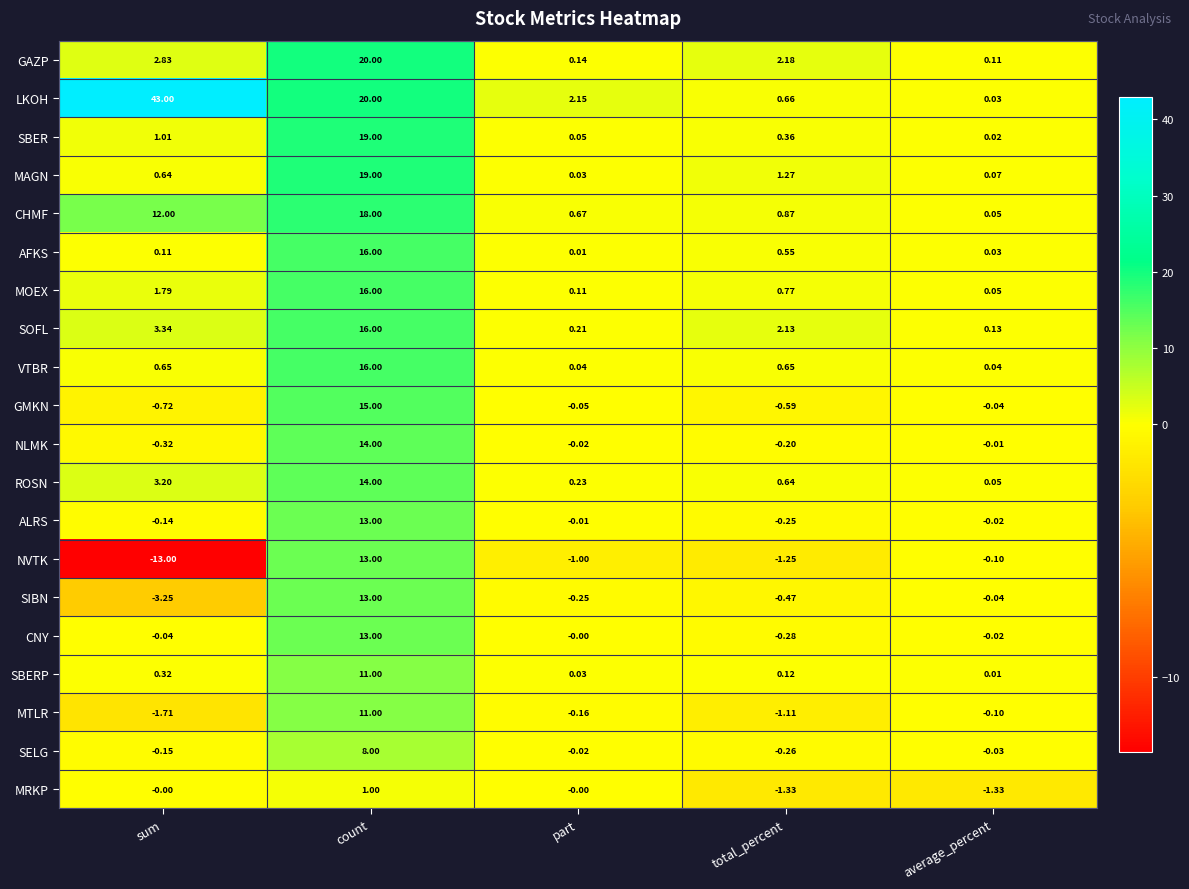

Which category has the lowest value across all series?

sum